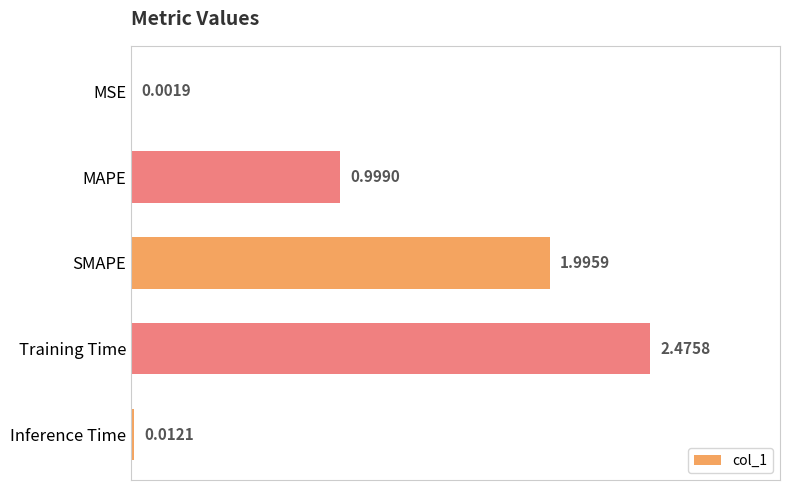

At which label is the value closest to 1?

MAPE